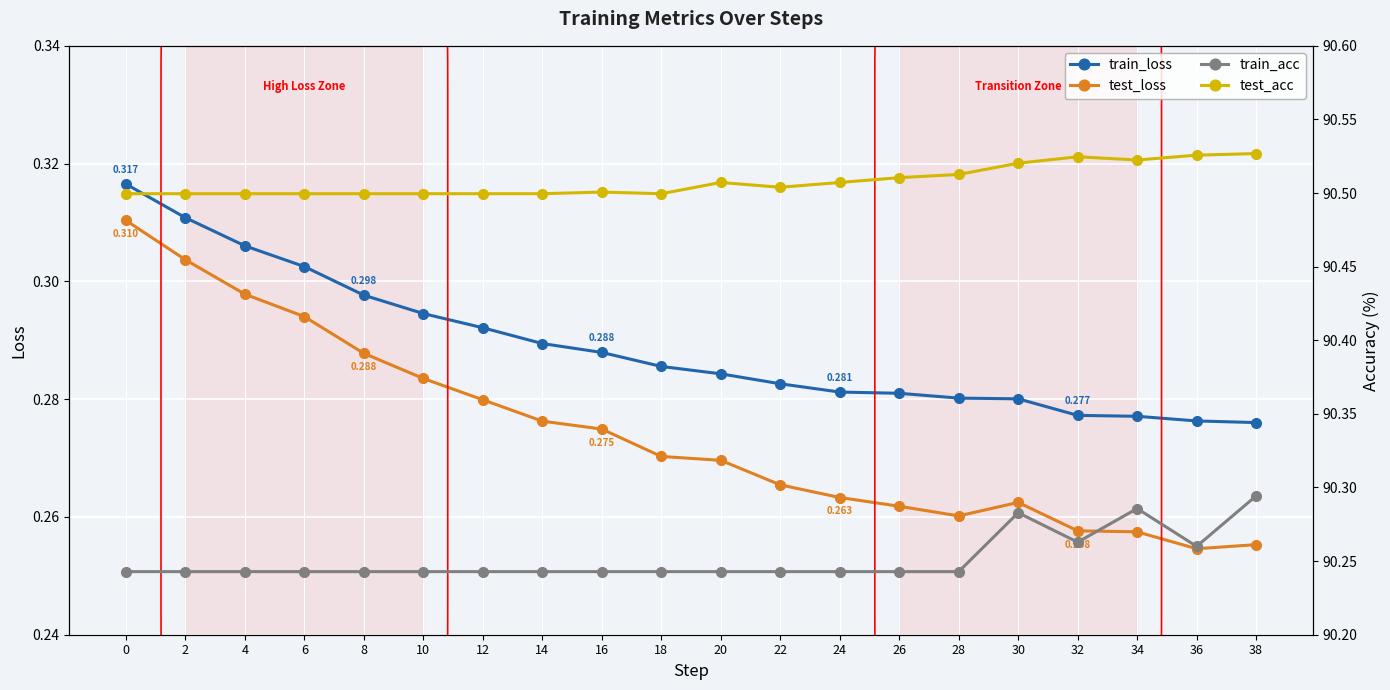

The train_acc series shows 146.7 at 34. True or false?

False